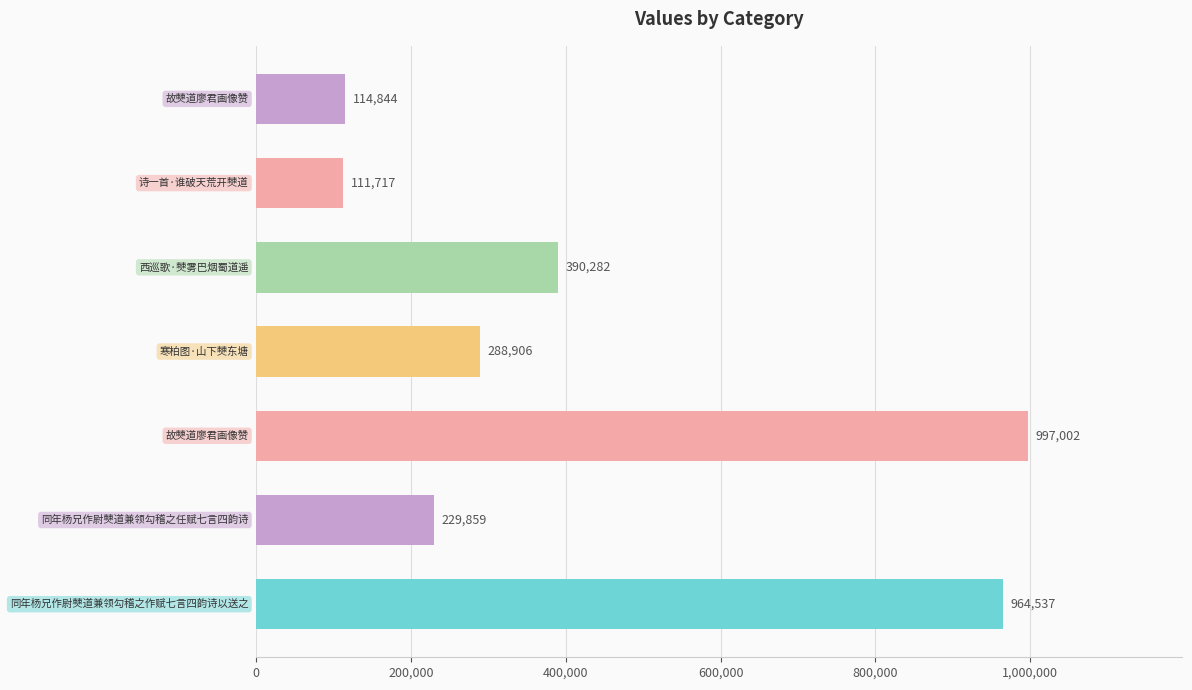

What is the maximum value shown in the chart?

997002